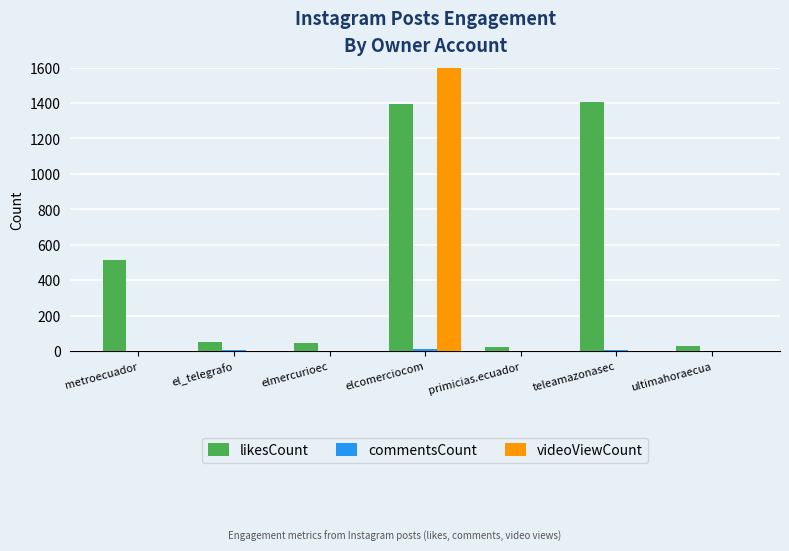

Where does the likesCount series first go above 55?

metroecuador